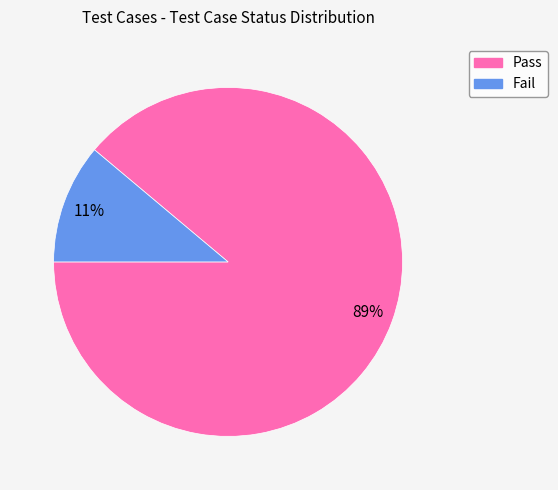

Rank the categories by value from lowest to highest.

Fail, Pass